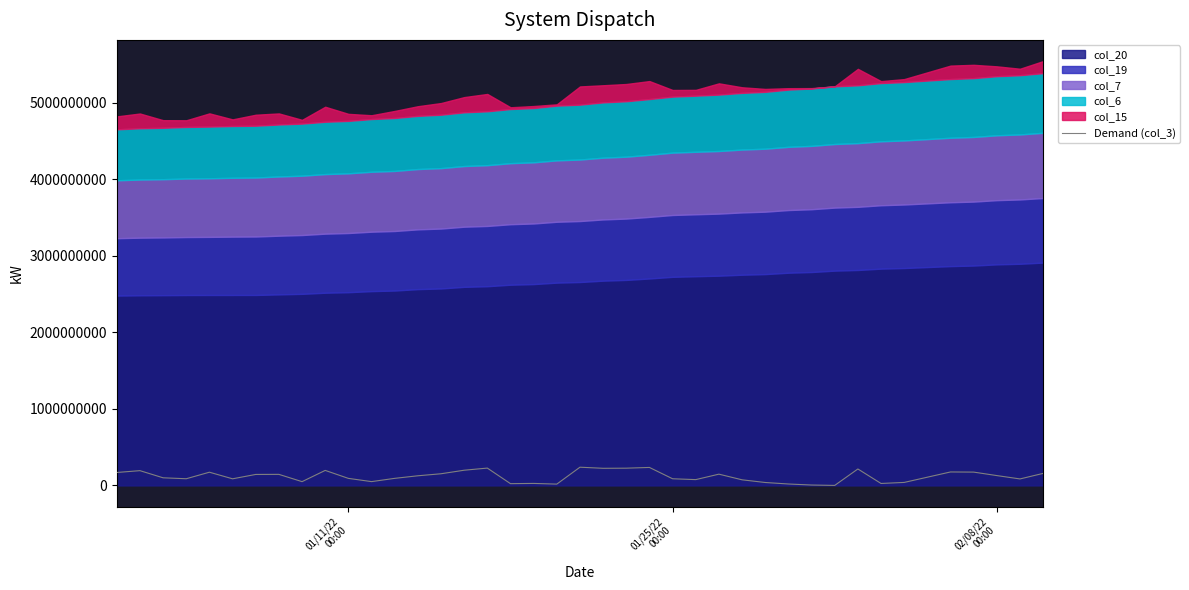

Does the chart display data point markers on the line(s)?

No